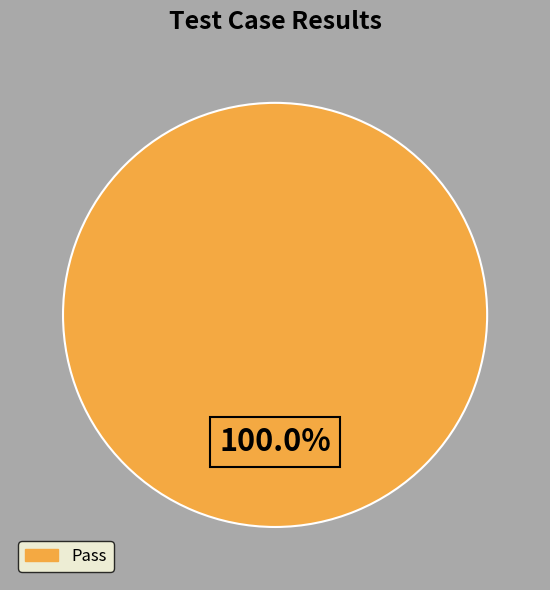

Does any single category account for the majority?

Yes